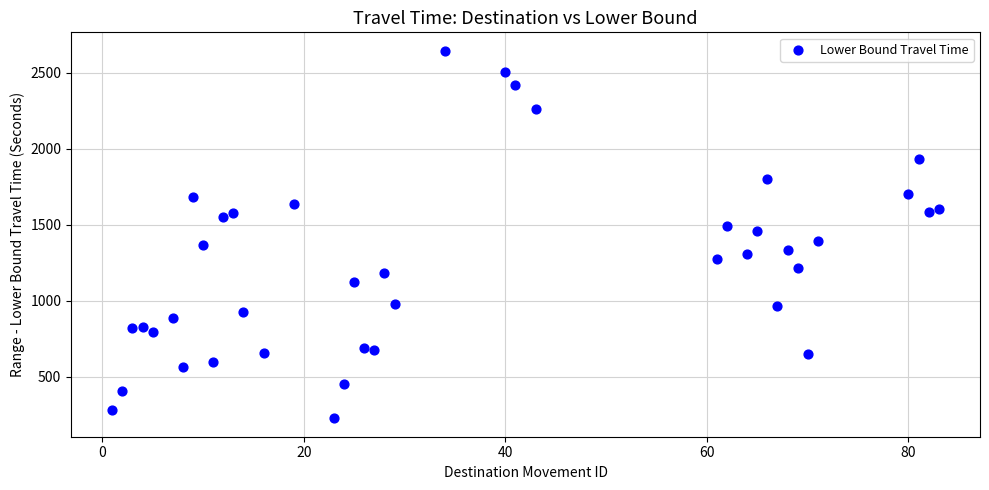

What is the range of X values (max minus min)?

82